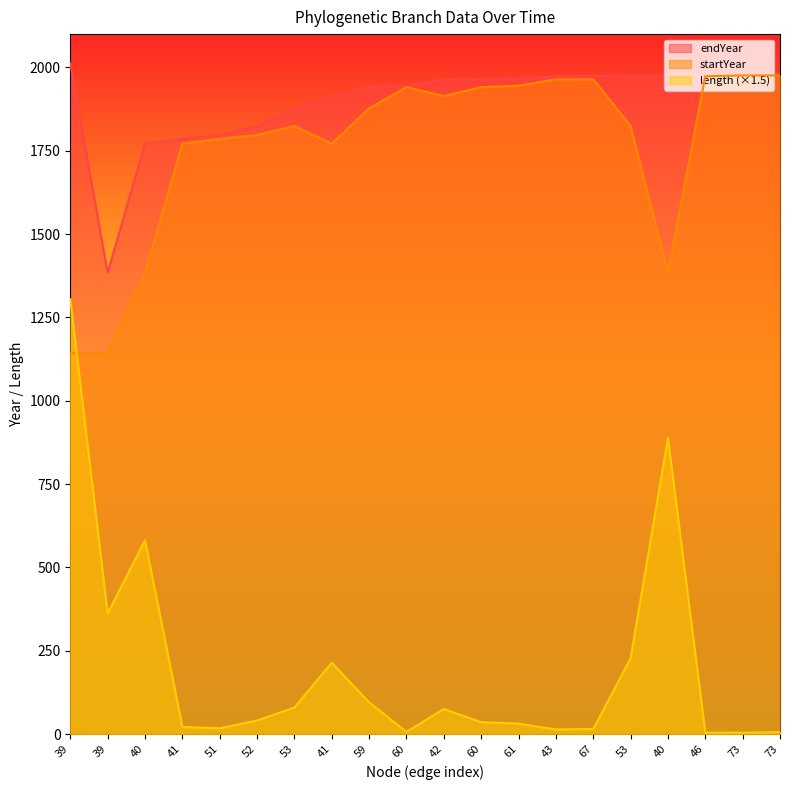

Where does the endYear series first go above 1964?

39